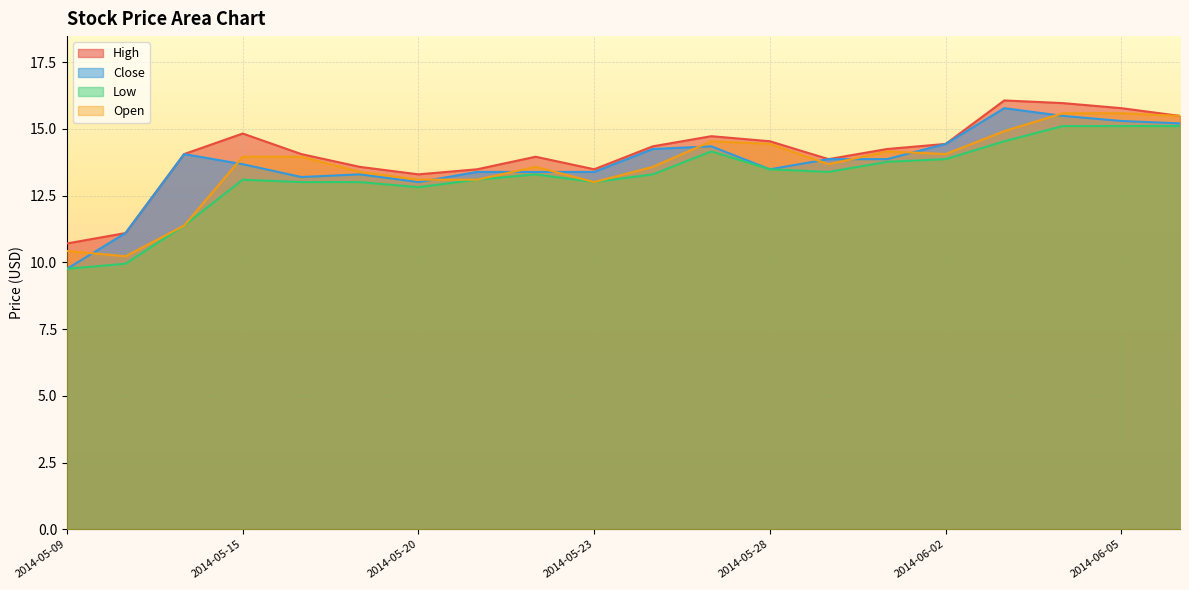

What are all the series names shown in the legend?

High, Close, Low, Open